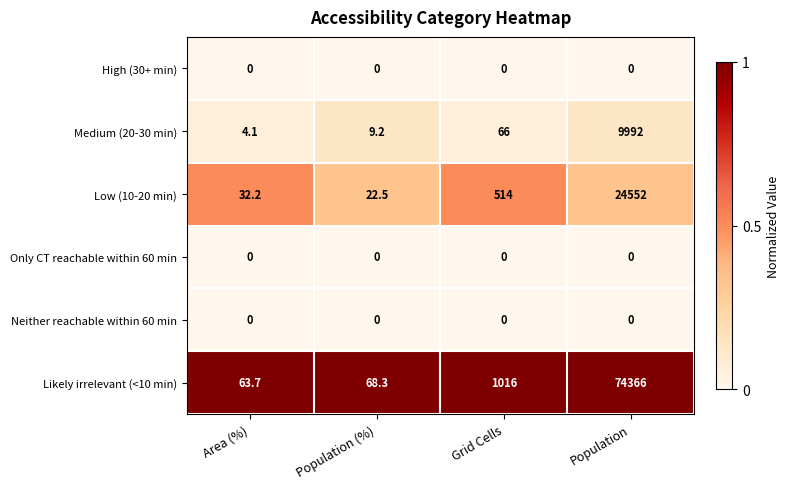

Rank the categories by Medium (20-30 min) value from highest to lowest.

Population, Grid Cells, Population (%), Area (%)